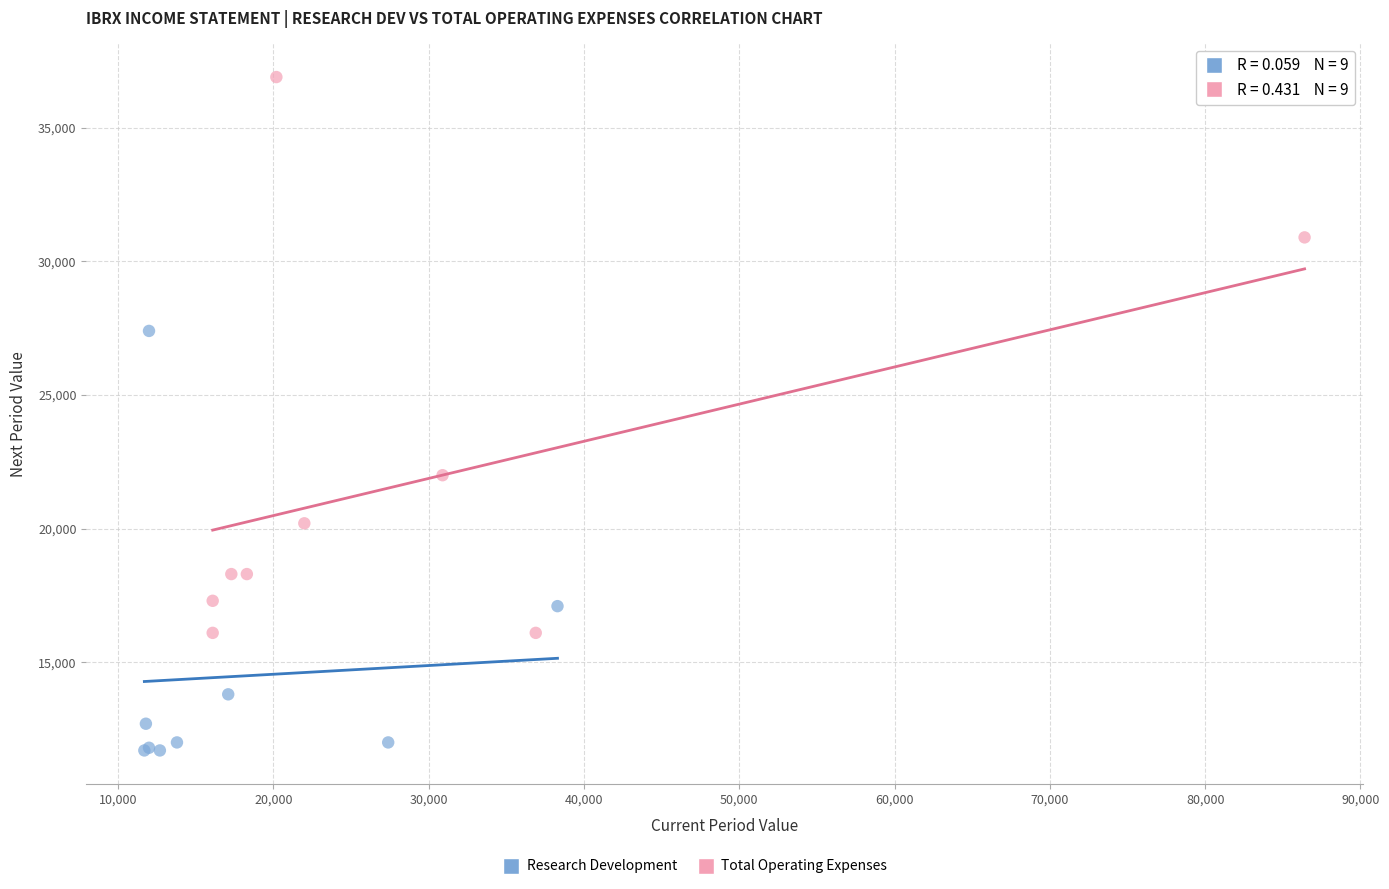

Which series contains the highest Y value?

Total Operating Expenses